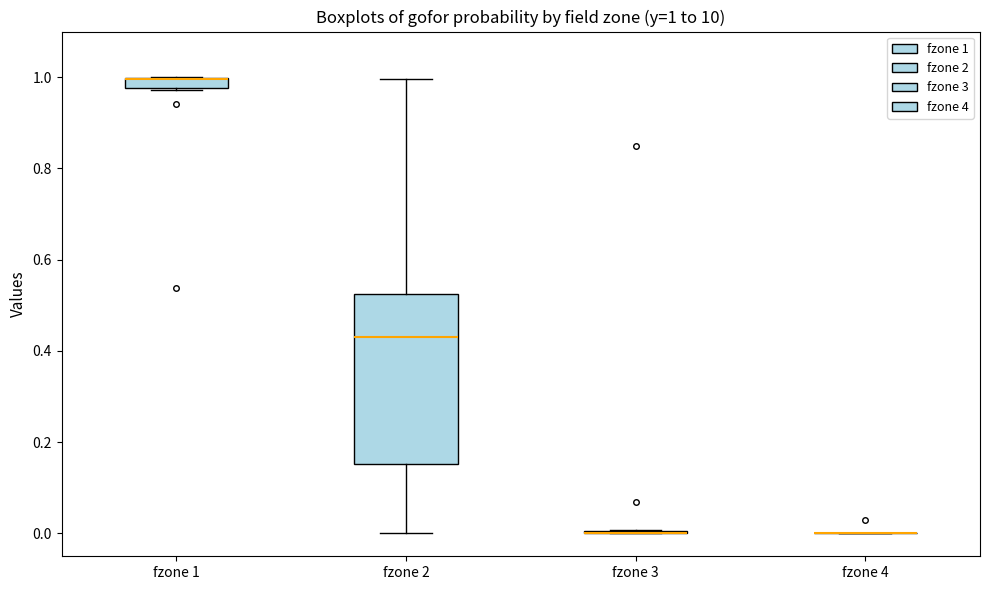

Comparing the boxes themselves (not the whiskers), which one is the tallest?

fzone 2